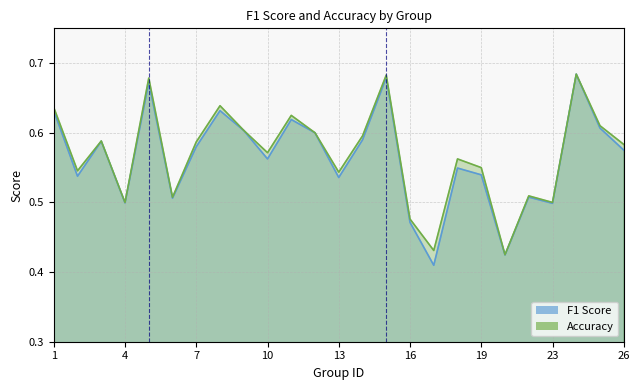

Between 6 and 19, which series saw the biggest shift?

accuracy